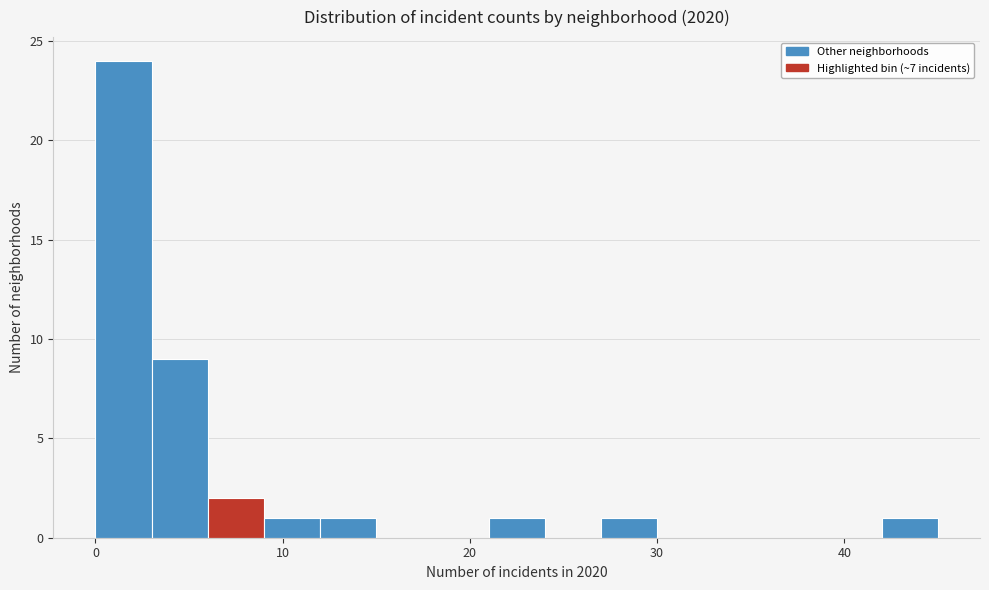

Around what value on the x-axis is the tallest bar? Give the approximate position of its centre, as read against the axis.

2